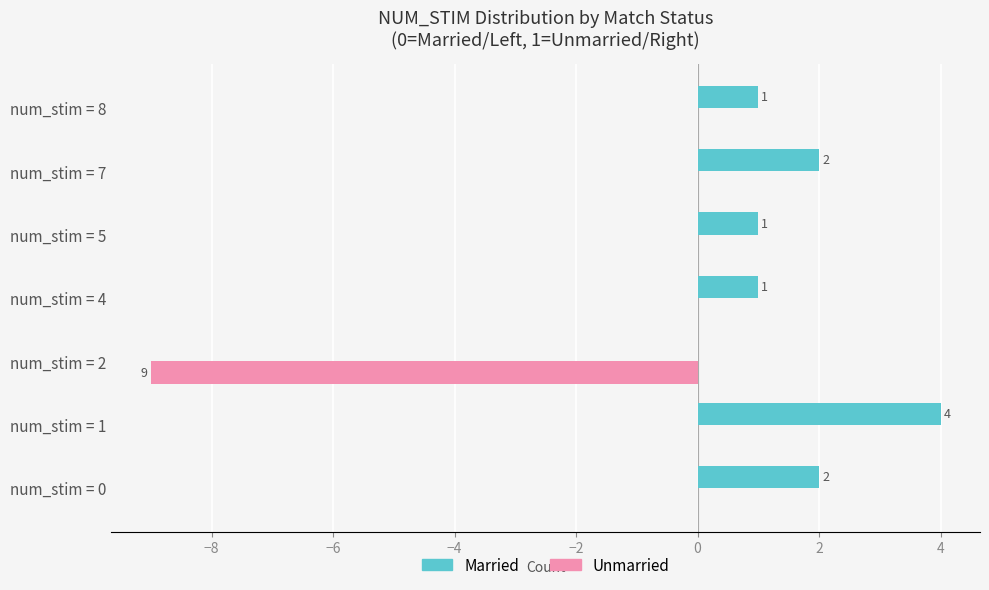

What is the sum of all Unmarried values?

-9